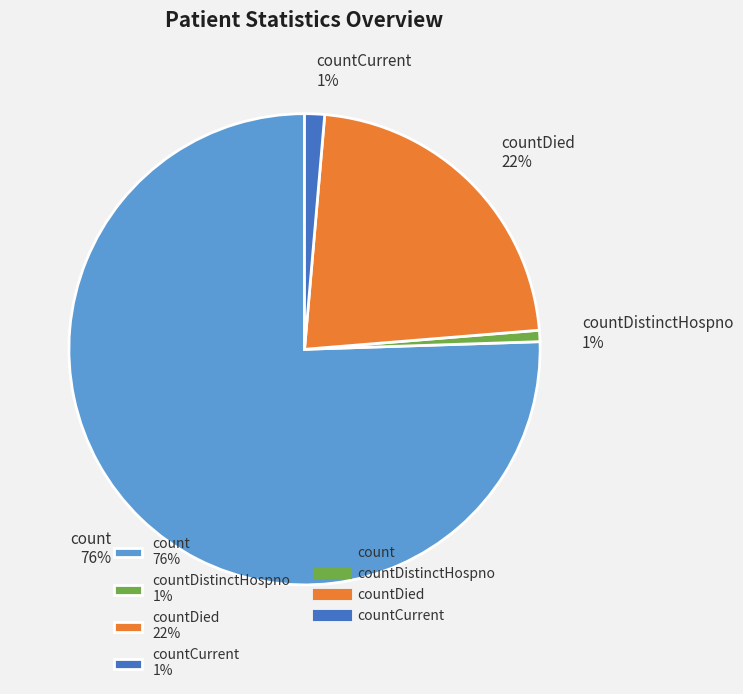

The countDistinctHospno 1% slice represents 11% of the pie. True or false?

False